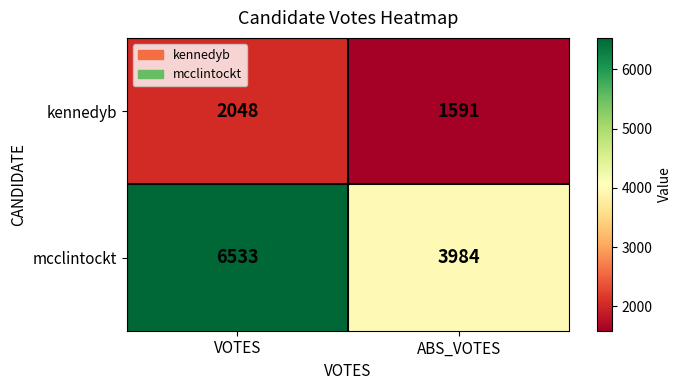

Which category has the highest value across all series?

VOTES